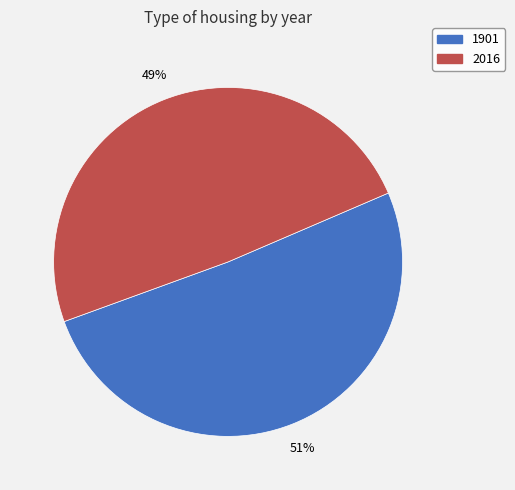

Does 1901 account for over 50% of the chart?

Yes